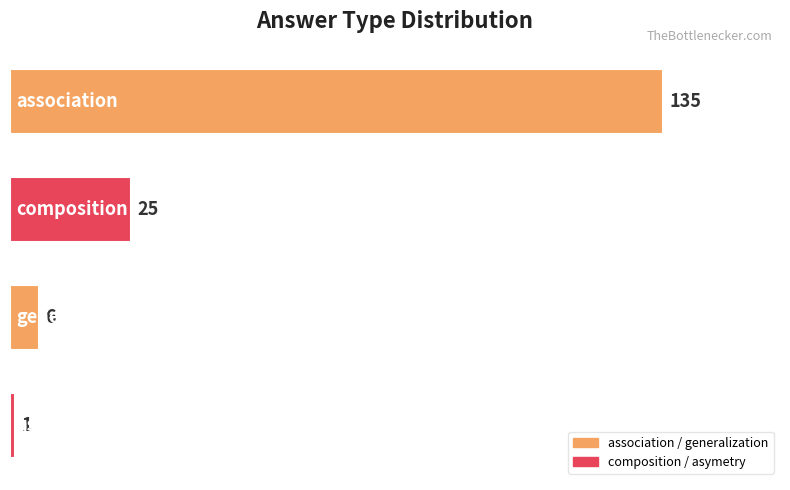

How many data points are less than 25?

2